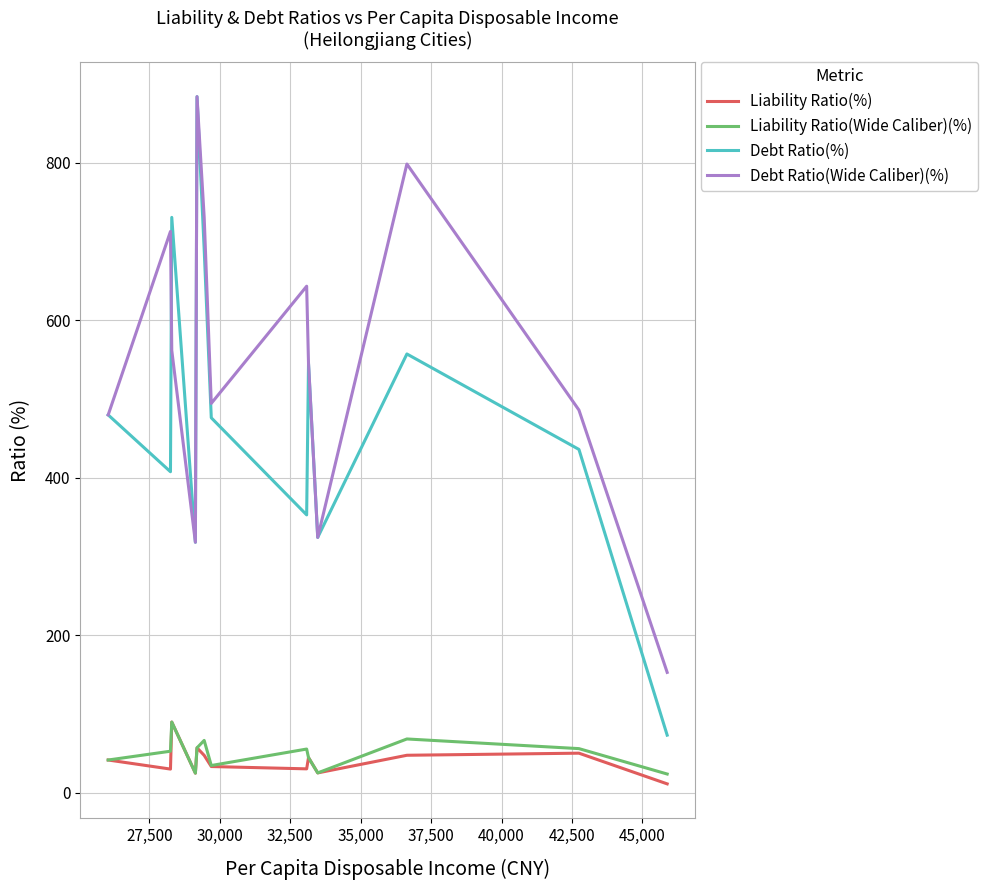

Which series has the largest total across all categories?

Debt Ratio(Wide Caliber)(%)